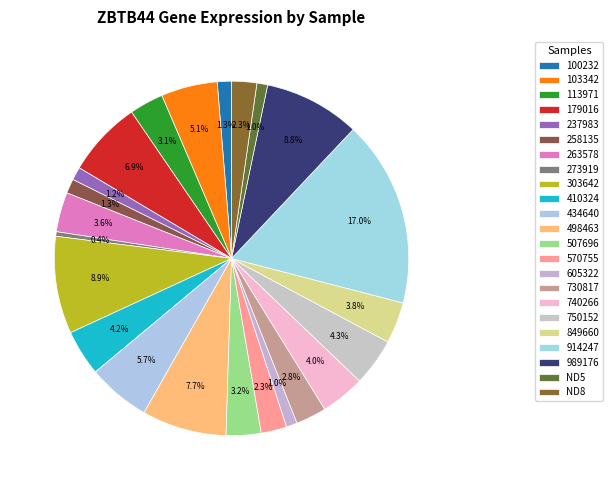

To the nearest percent, what is the combined percentage of 103342 and 303642?

14%